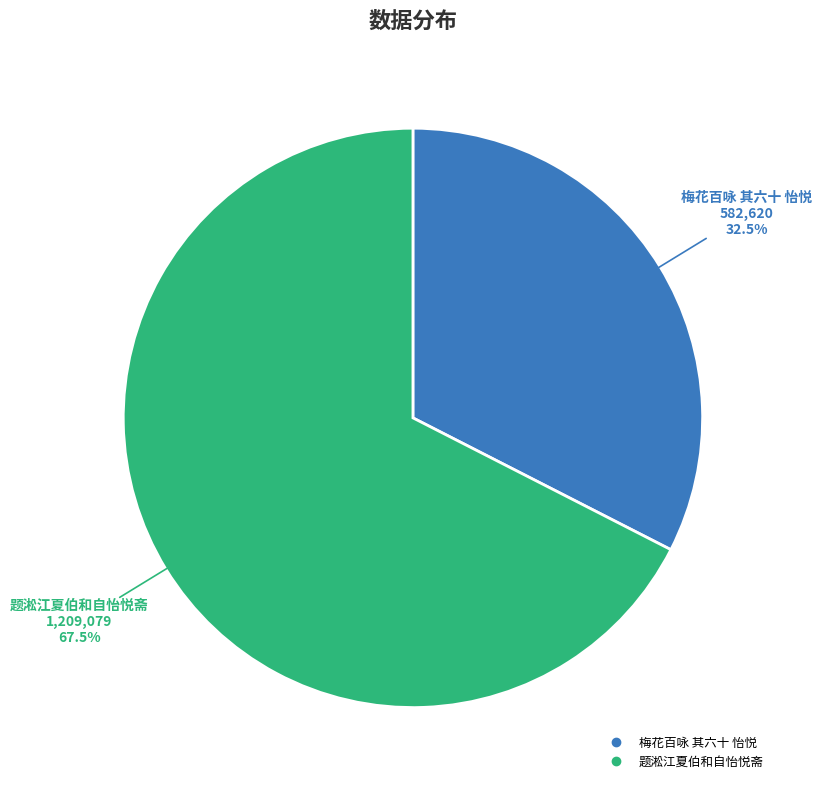

What percentage do 题淞江夏伯和自怡悦斋 and 梅花百咏 其六十 怡悦 together represent?

100.0%